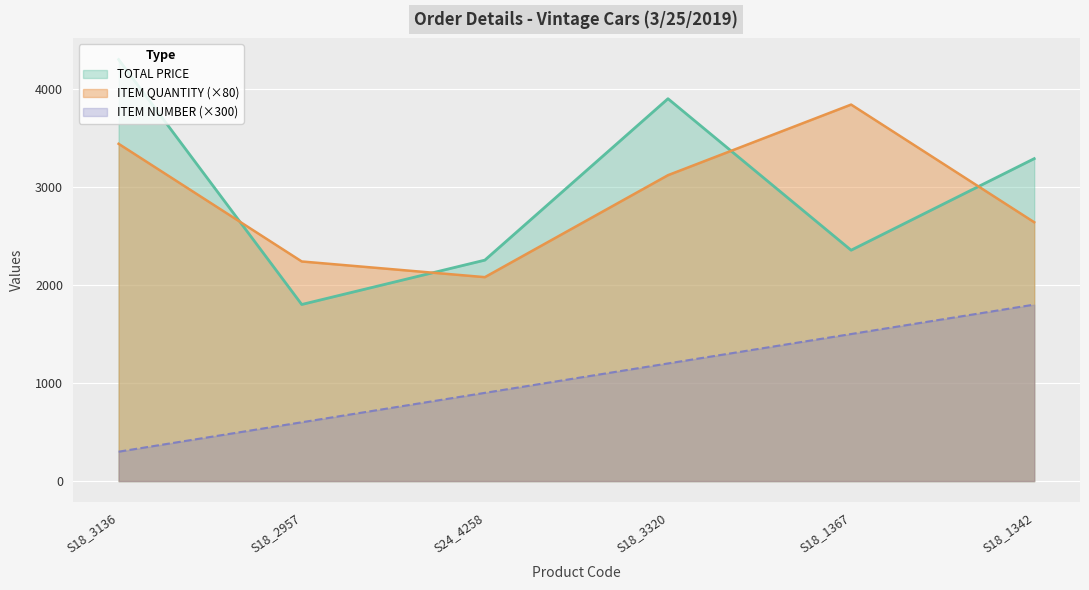

What are all the series names shown in the legend?

TOTAL PRICE, ITEM QUANTITY (×80), ITEM NUMBER (×300)